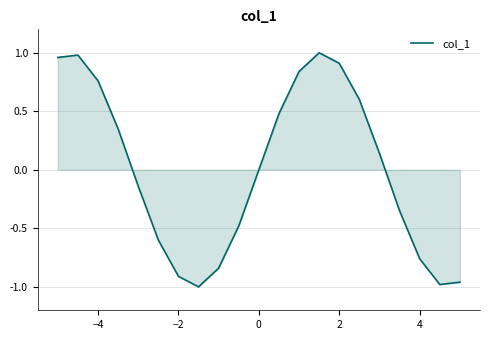

What is the difference between the maximum and minimum values?

2.0